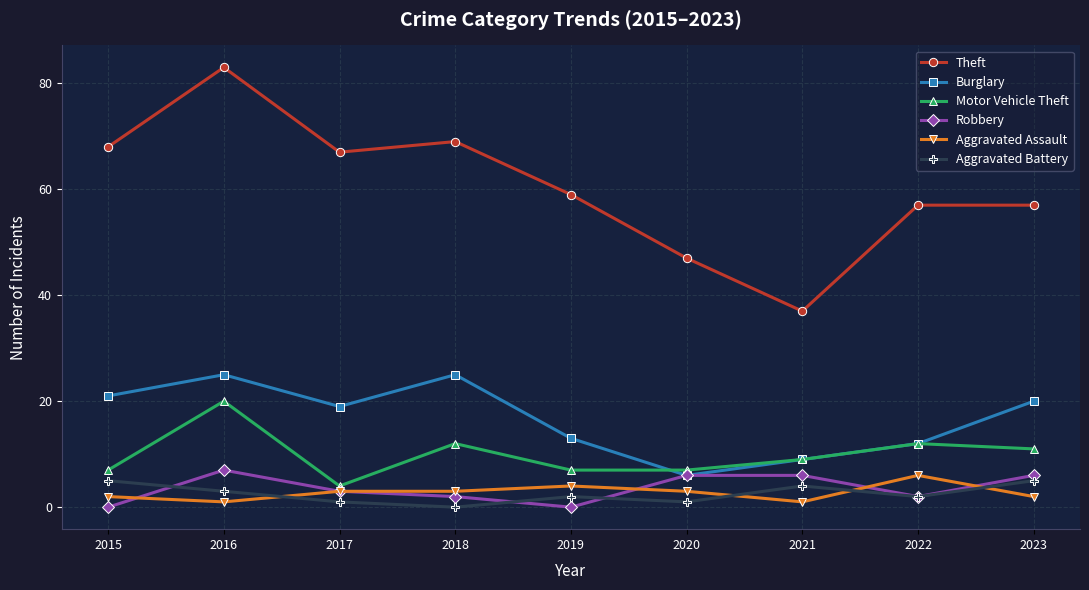

List the series in order of their peak value, highest first.

Theft, Burglary, Motor Vehicle Theft, Robbery, Aggravated Assault, Aggravated Battery